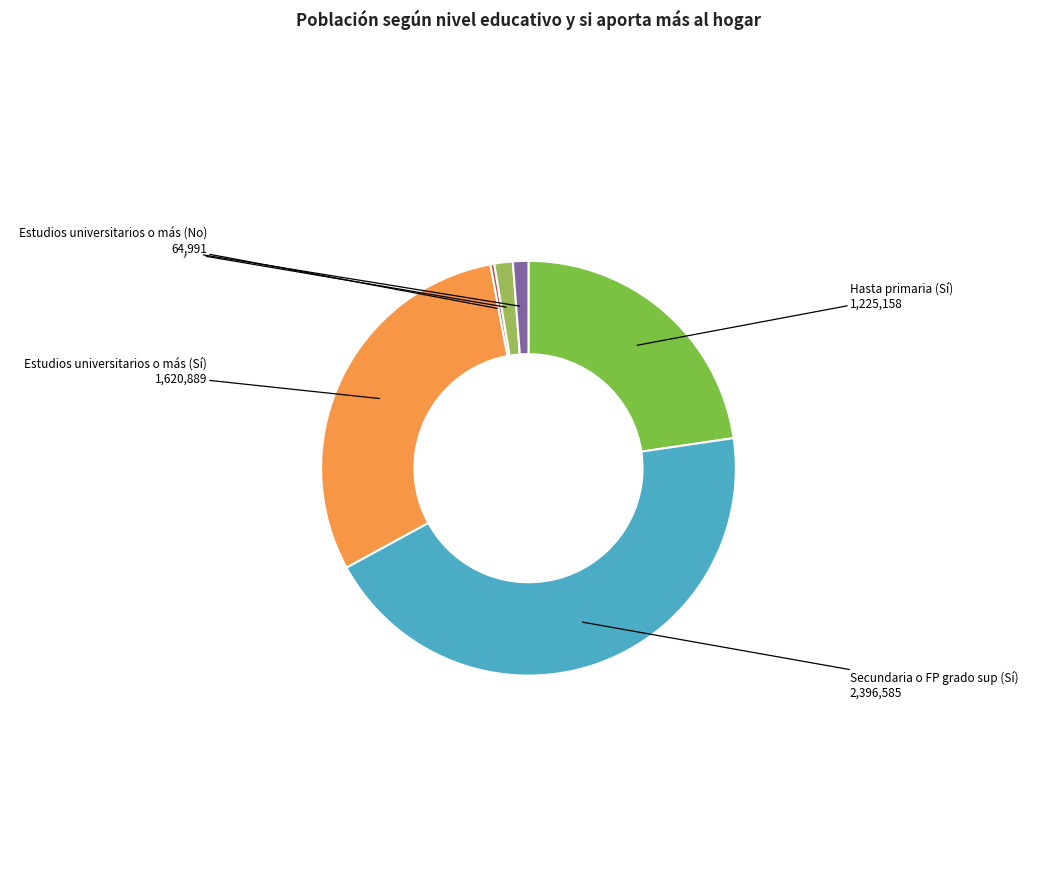

What is the largest slice in the pie chart?

Secundaria o FP grado sup (Sí)